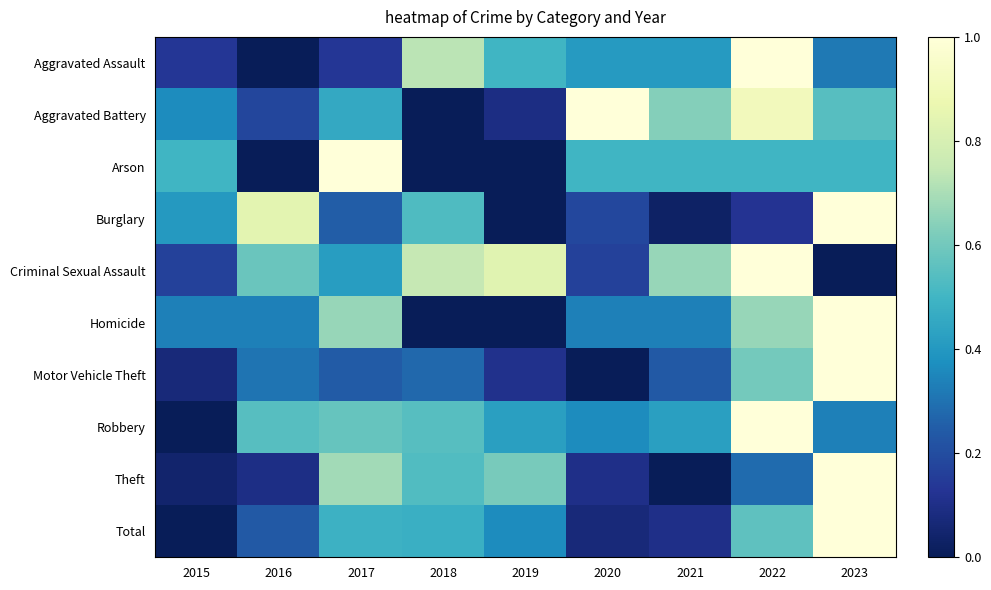

At how many categories does at least one series exceed 0?

9